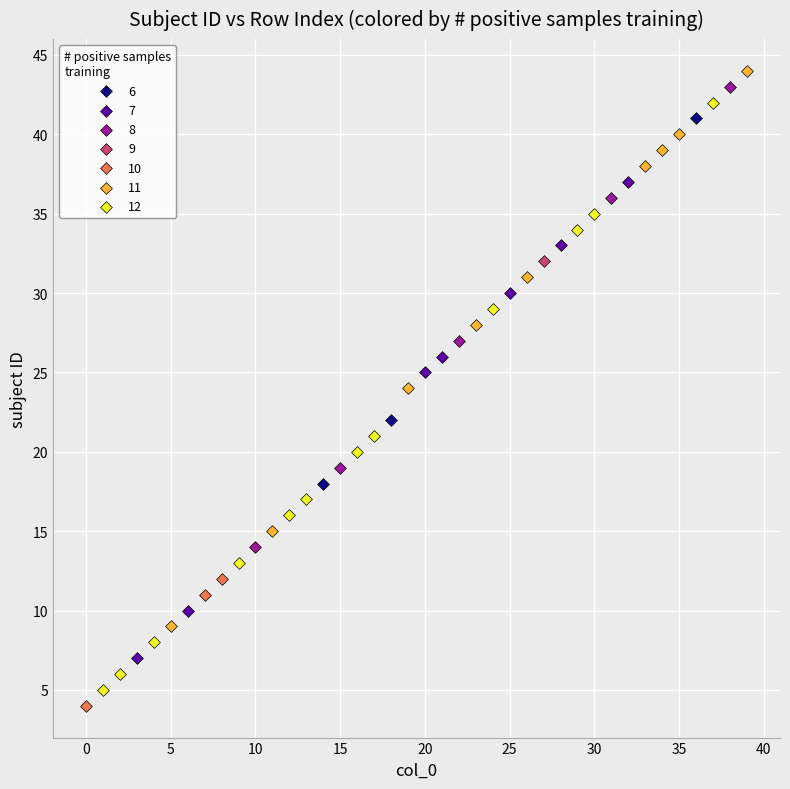

Which series reaches the maximum Y coordinate?

11